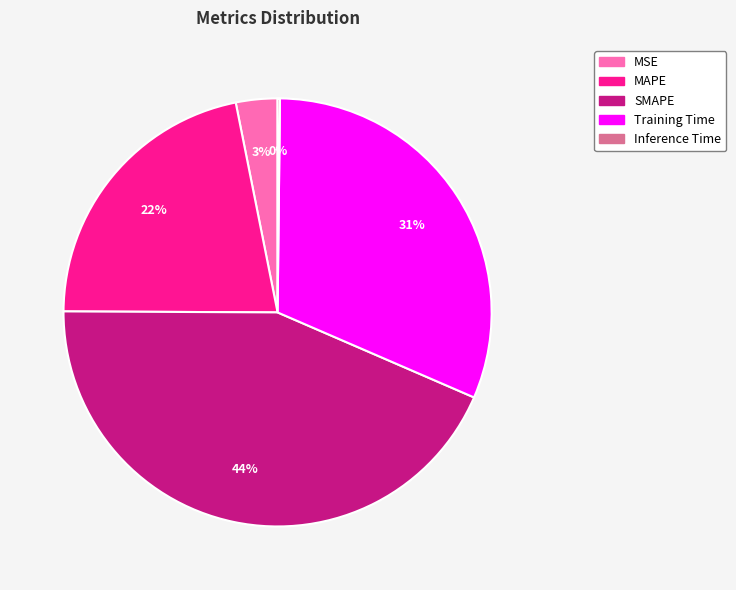

To the nearest percent, what percentage of the pie is MSE?

3%